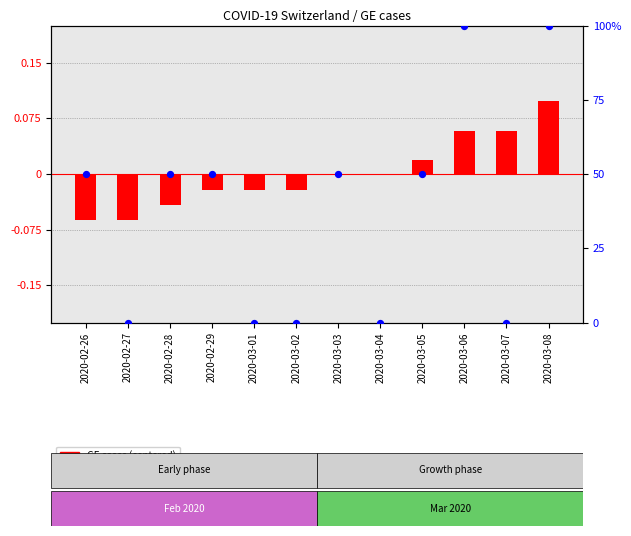

Which series contains the lowest Y value?

GE cases (centered)